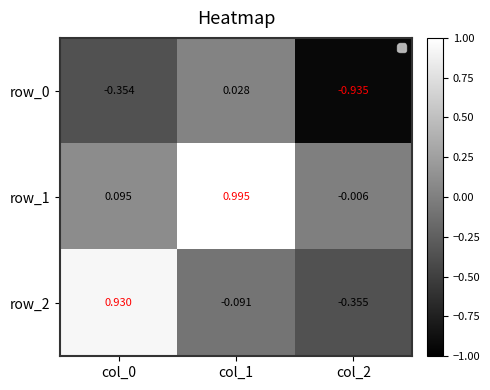

Which has a higher value, col_1 or col_0?

col_1